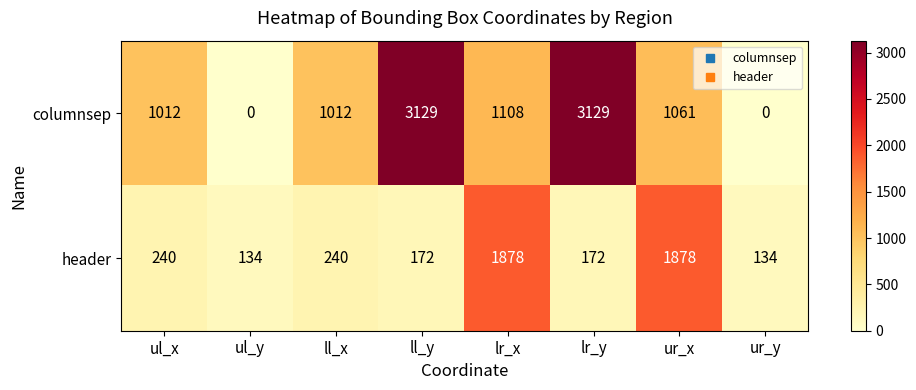

How many data points does each series have?

8